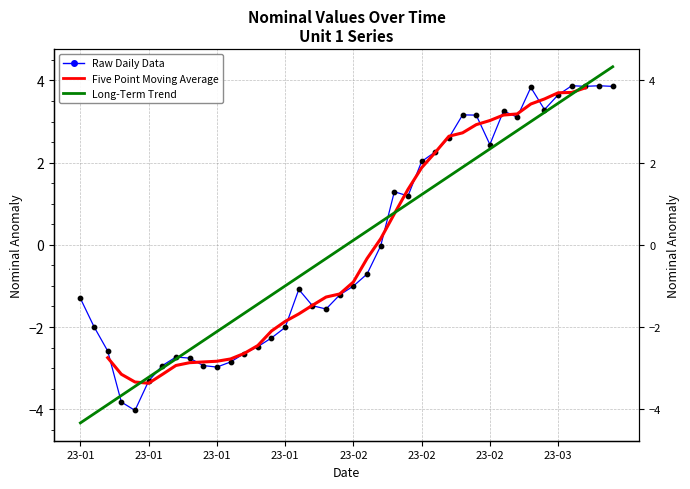

Which series has the widest spread of Y values?

Long-Term Trend